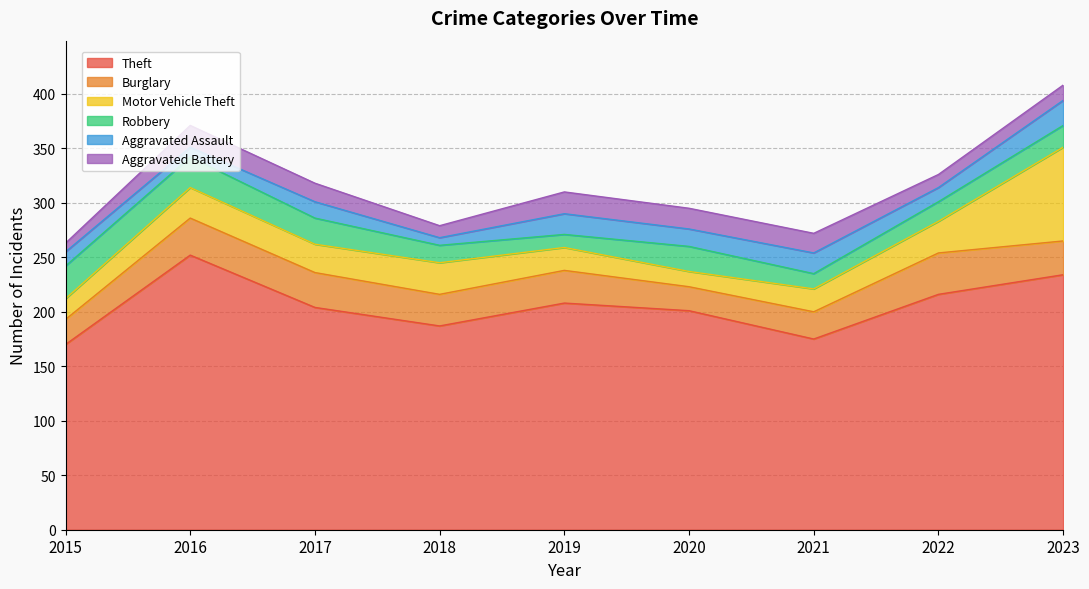

Rank the categories by Motor Vehicle Theft value from highest to lowest.

2023, 2018, 2022, 2016, 2017, 2019, 2021, 2015, 2020